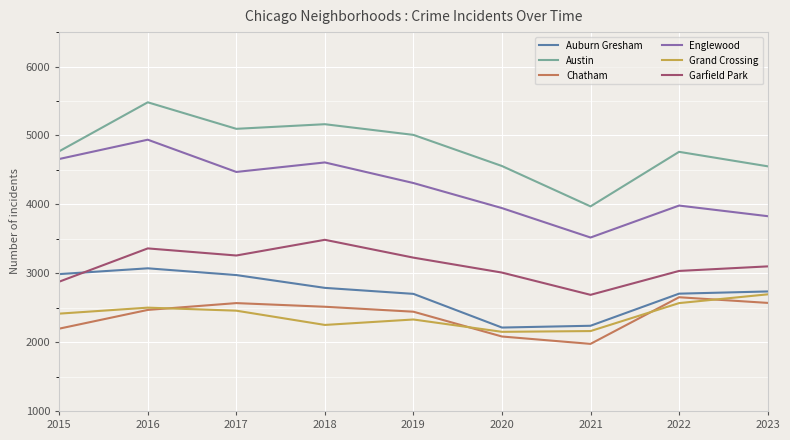

The Englewood series shows 3518 at 2021. True or false?

True